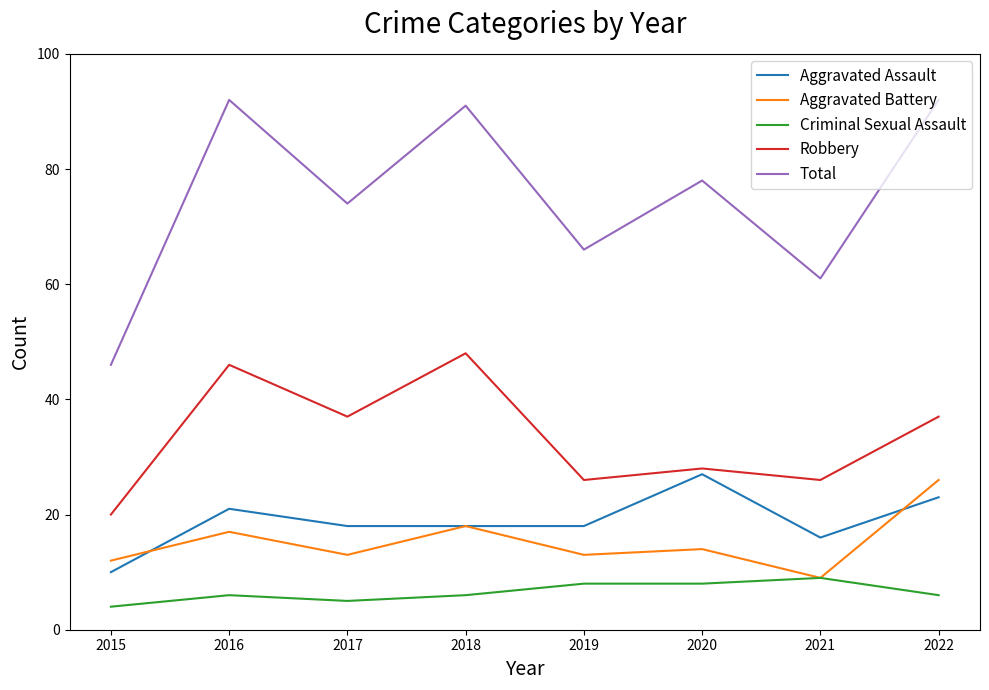

At 2015, list the series in order from smallest to largest.

Criminal Sexual Assault, Aggravated Assault, Aggravated Battery, Robbery, Total